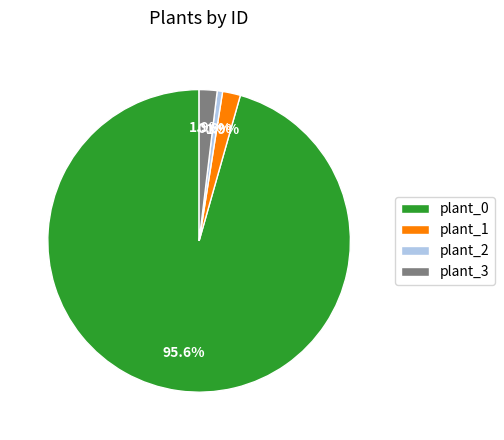

Combined, what portion of the pie is plant_2 and plant_0?

96.2%